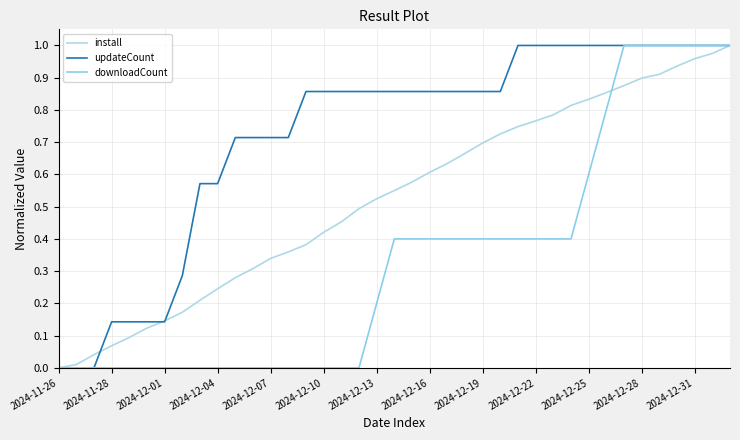

True or false: downloadCount and updateCount intersect in this chart.

False